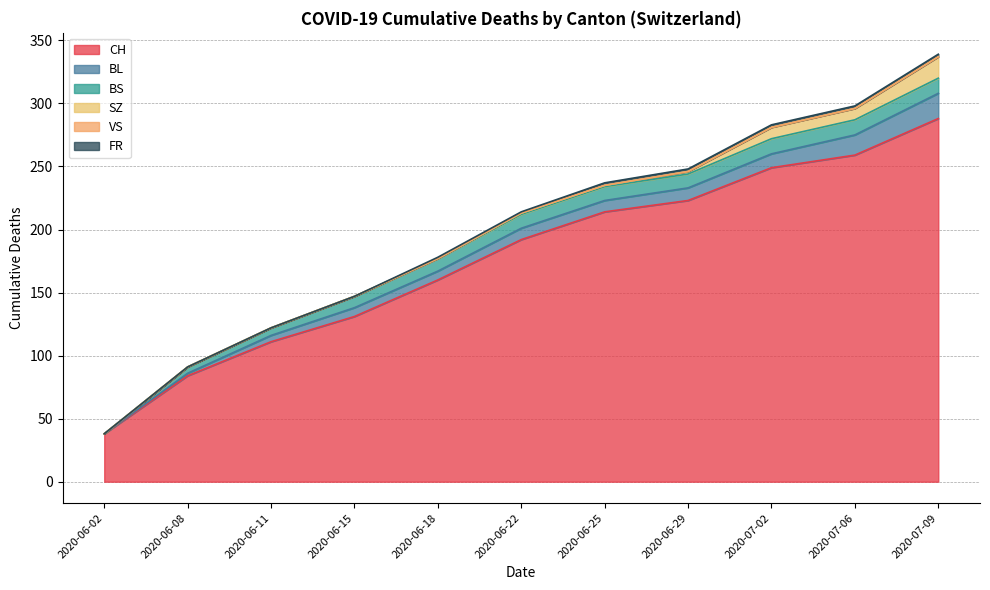

What are all the series names shown in the legend?

CH, BL, BS, SZ, VS, FR